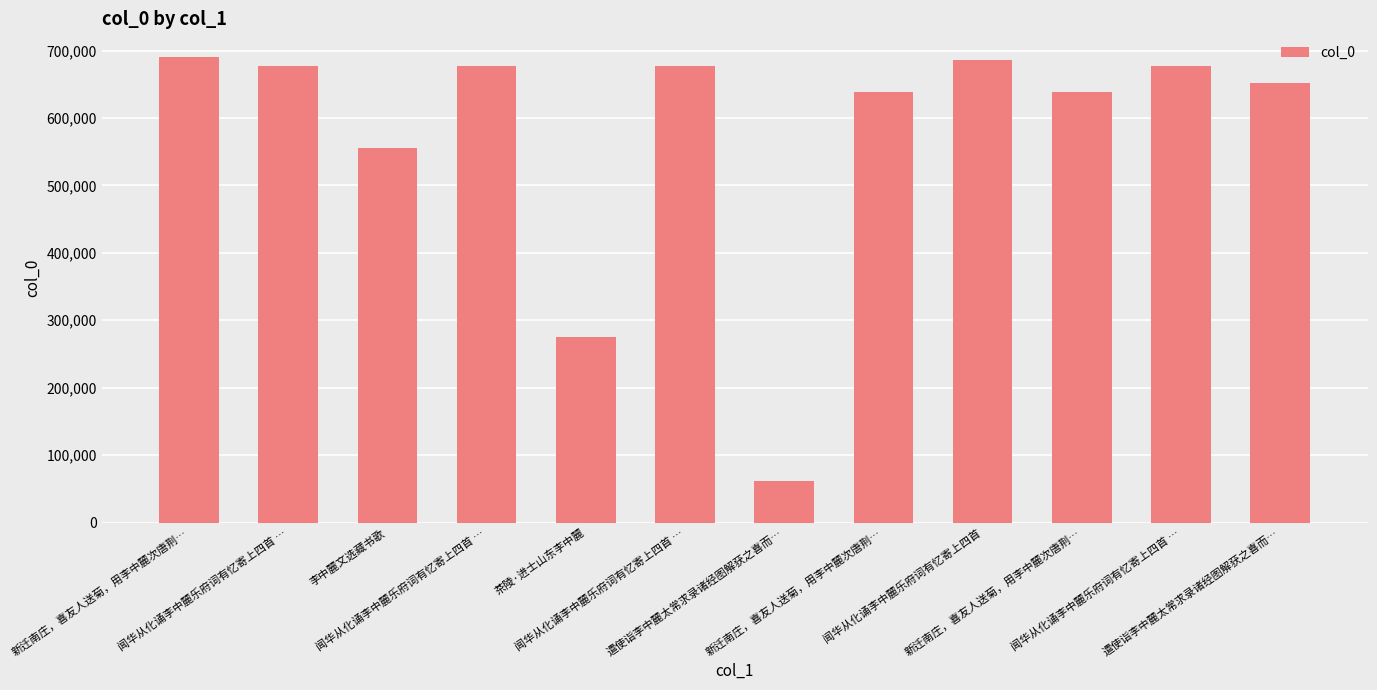

What is the change in value from 闻华从化诵李中麓乐府词有忆寄上四首 … to 闻华从化诵李中麓乐府词有忆寄上四首 …?

-2